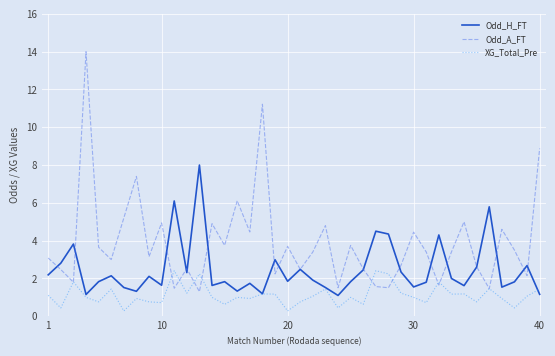

Rank the series by their average value, from highest to lowest.

Odd_A_FT, Odd_H_FT, XG_Total_Pre